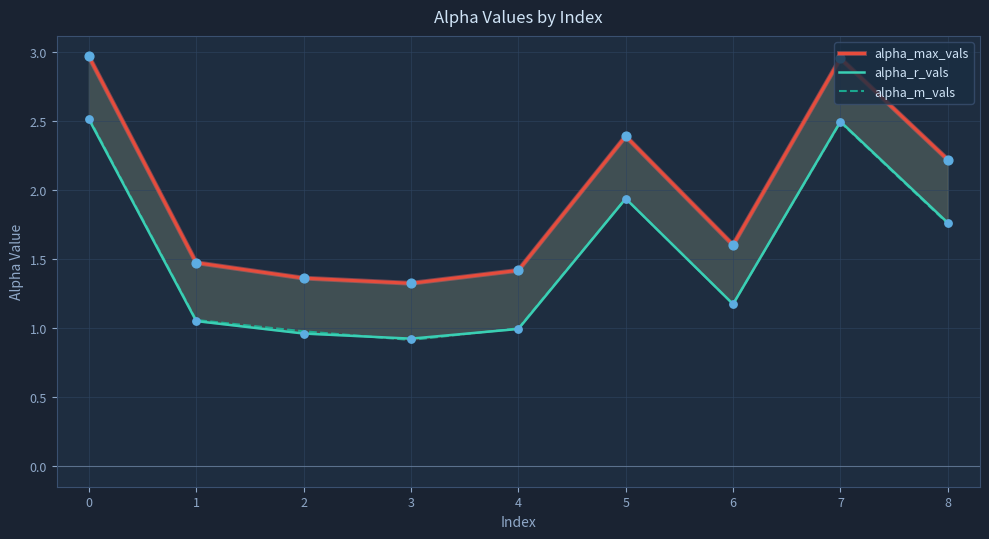

What is the total value across all series at 4?

3.4